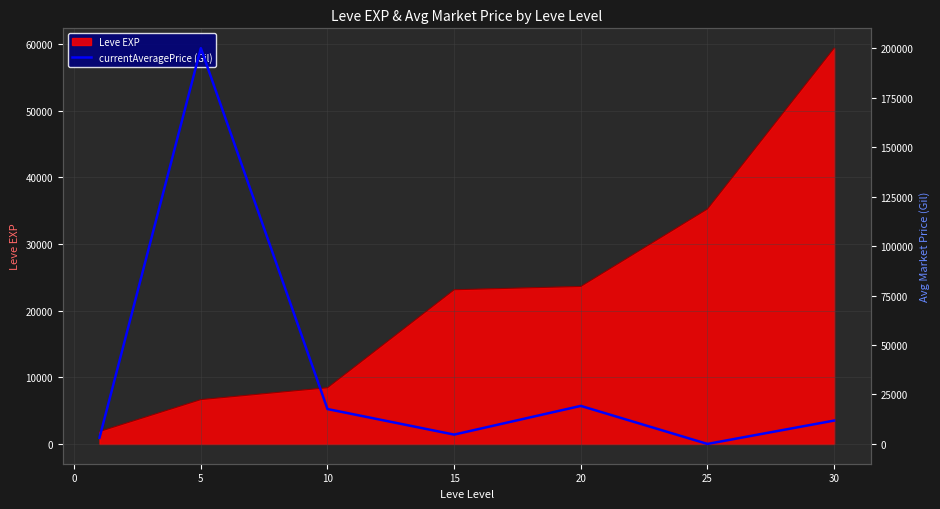

Between 10 and 30, which is larger?

10